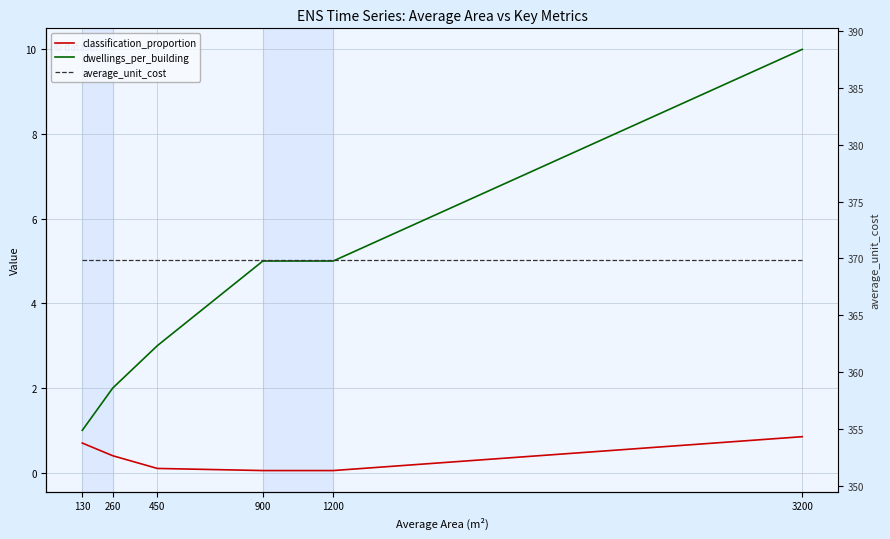

What is the difference between the second highest and second lowest values in the classification_proportion series?

0.6